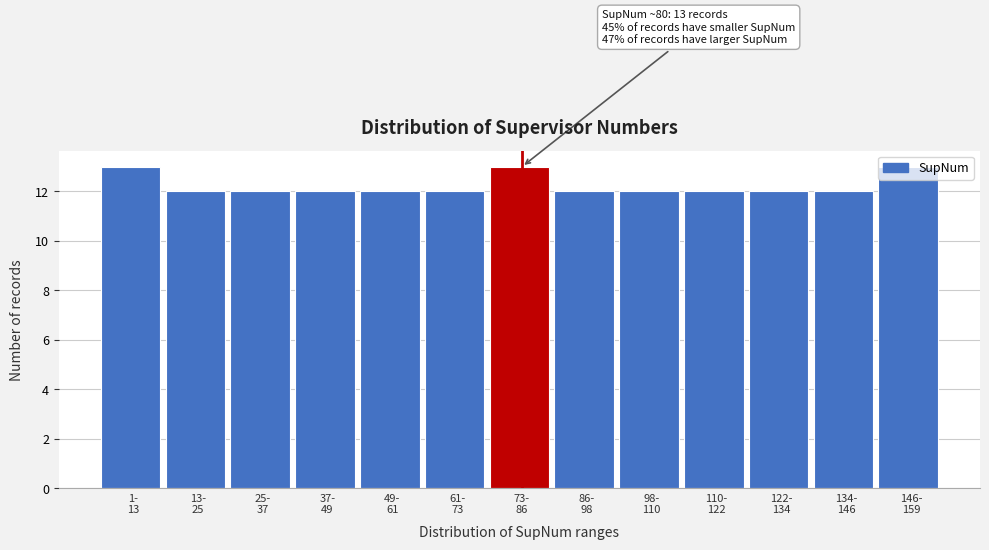

What is the sum of all values?

159